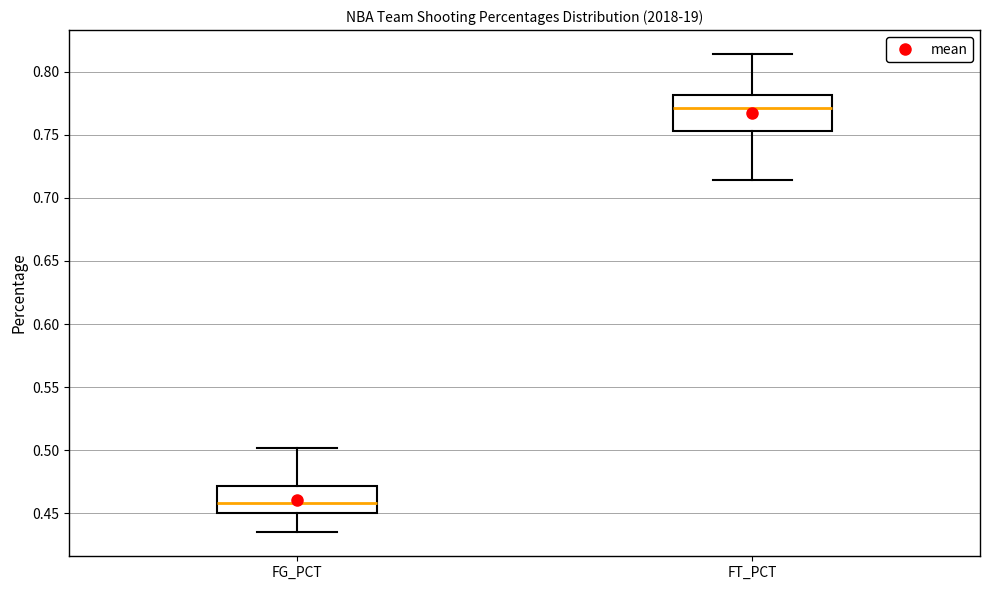

Reading left to right, transcribe this box plot: for each box, give where its median line is, the range the box spans, and where its two whiskers end, as read against the y-axis. The values are not printed on the chart, so give them approximately, as read against the axis.

FG_PCT: median 0.460, box 0.450 to 0.470, whiskers 0.435 to 0.500
FT_PCT: median 0.770, box 0.755 to 0.780, whiskers 0.715 to 0.815